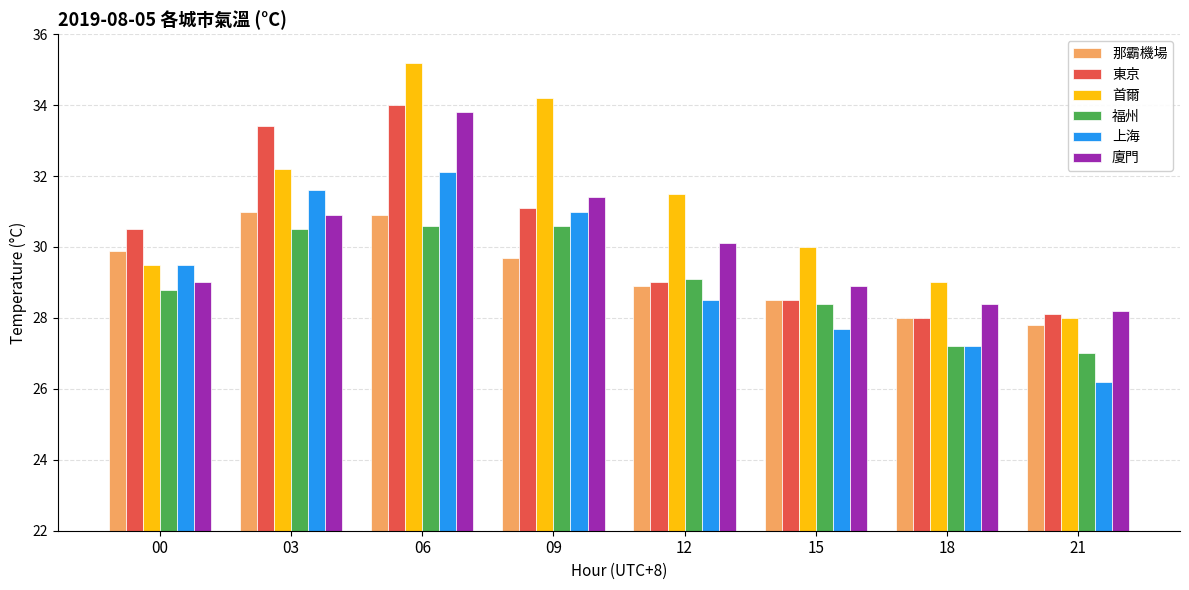

What is the spread (max minus min) of values at 18?

1.8